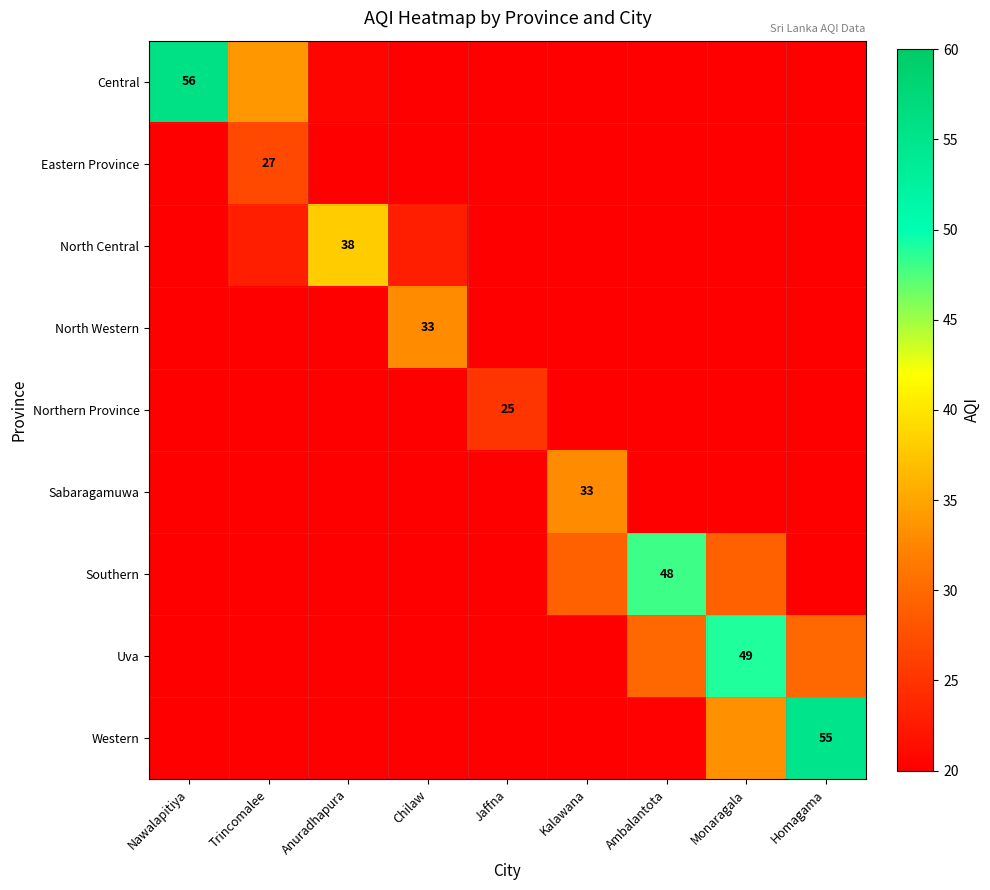

What is the difference between the second highest and minimum values in the Northern Province series?

11.8